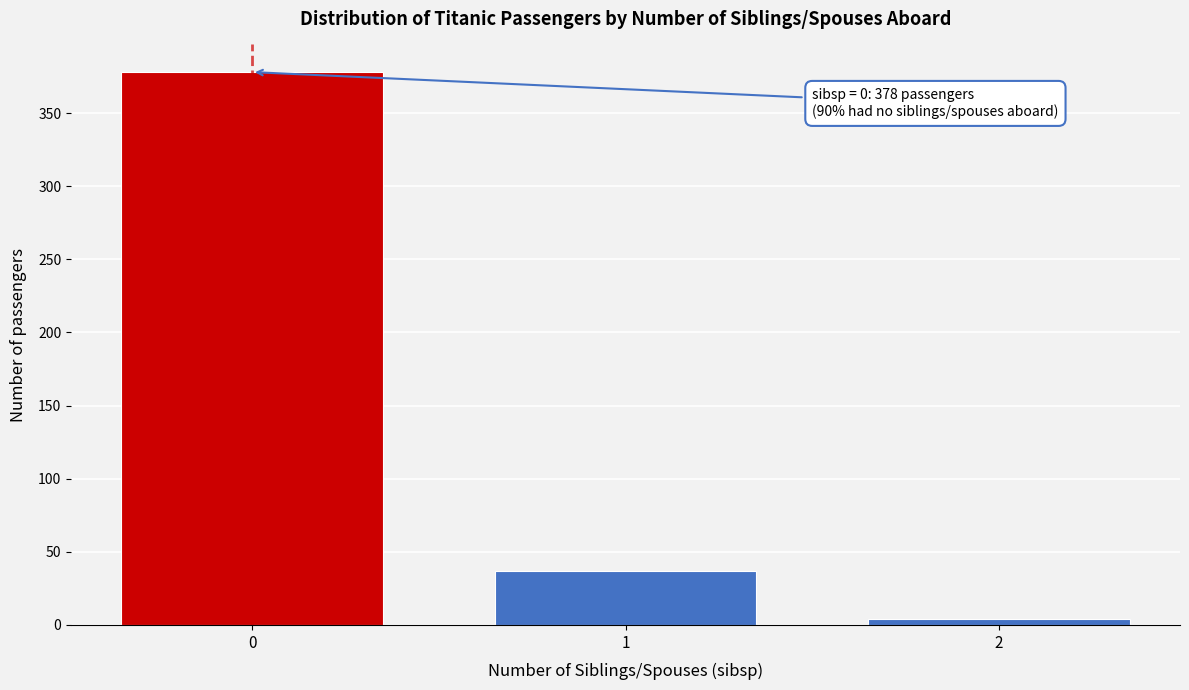

Reading left to right, transcribe all the data shown in this chart.

378	37	4